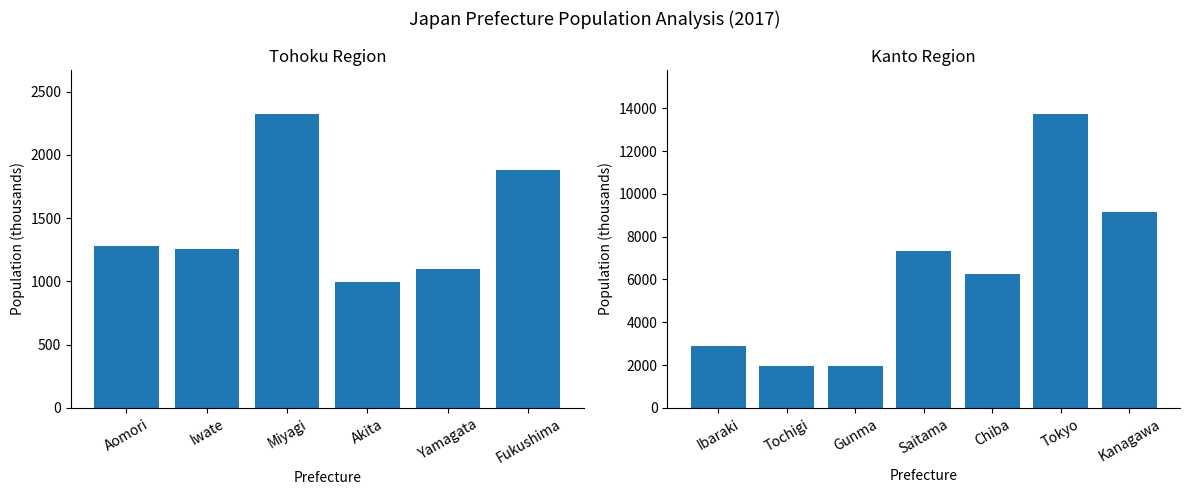

What is the difference between the maximum and minimum values?

11767